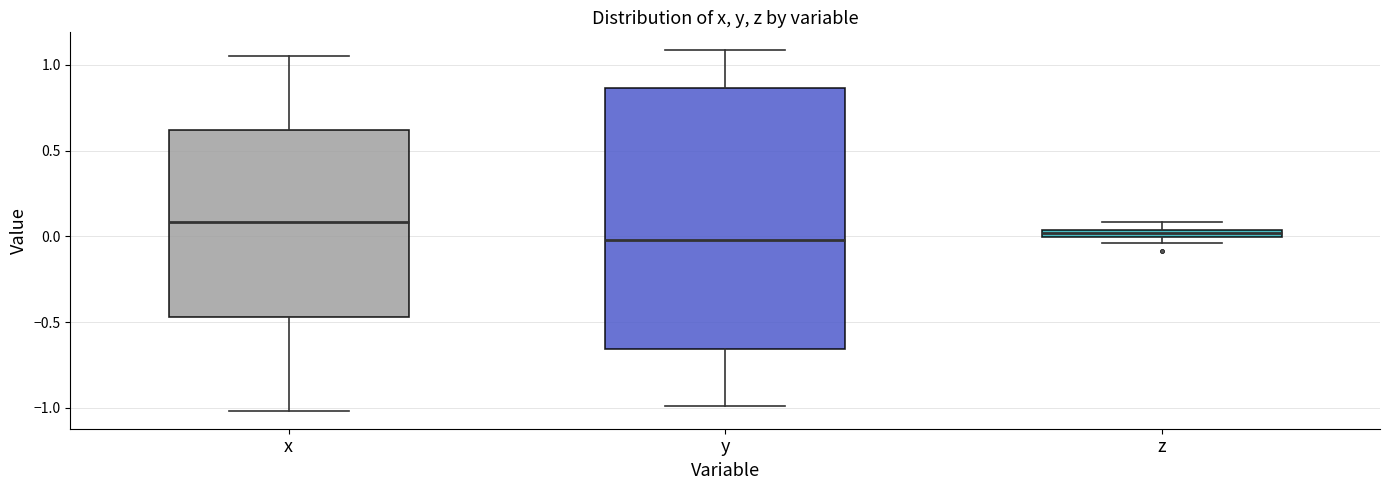

Where does the median line of the box for x sit on the y-axis? The values are not printed on the chart, so give them approximately, as read against the axis.

0.10